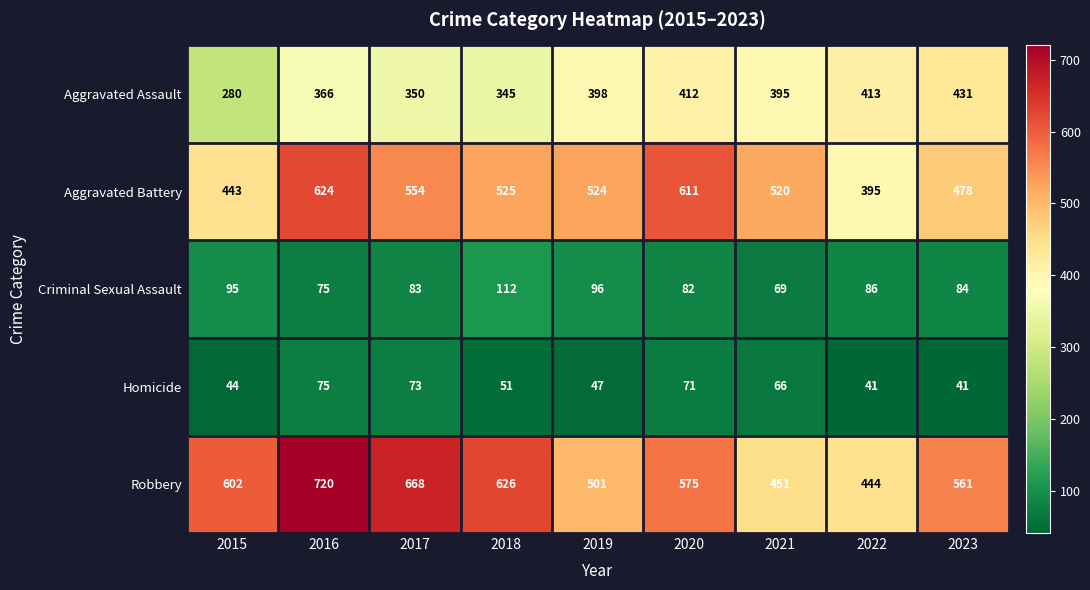

Is it true that Aggravated Assault equals 188 at 2016?

False